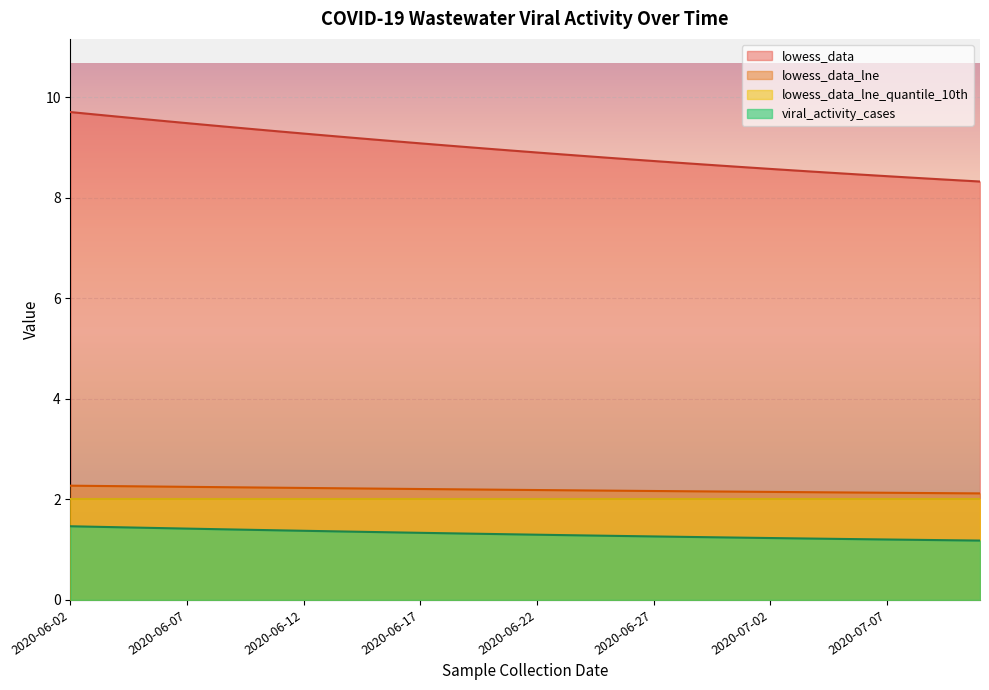

Which series has the largest total across all categories?

lowess_data